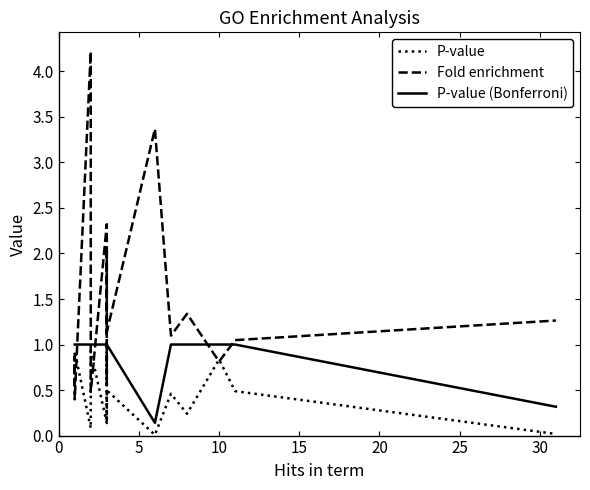

How many lines are shown in the chart?

3